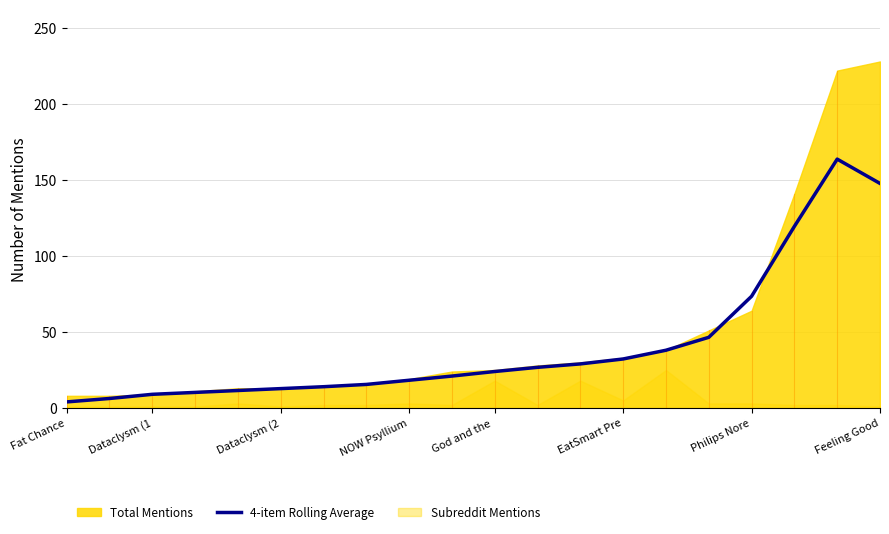

The value of 4-item Rolling Average at NOW Psyllium is 18.2. True or false?

True